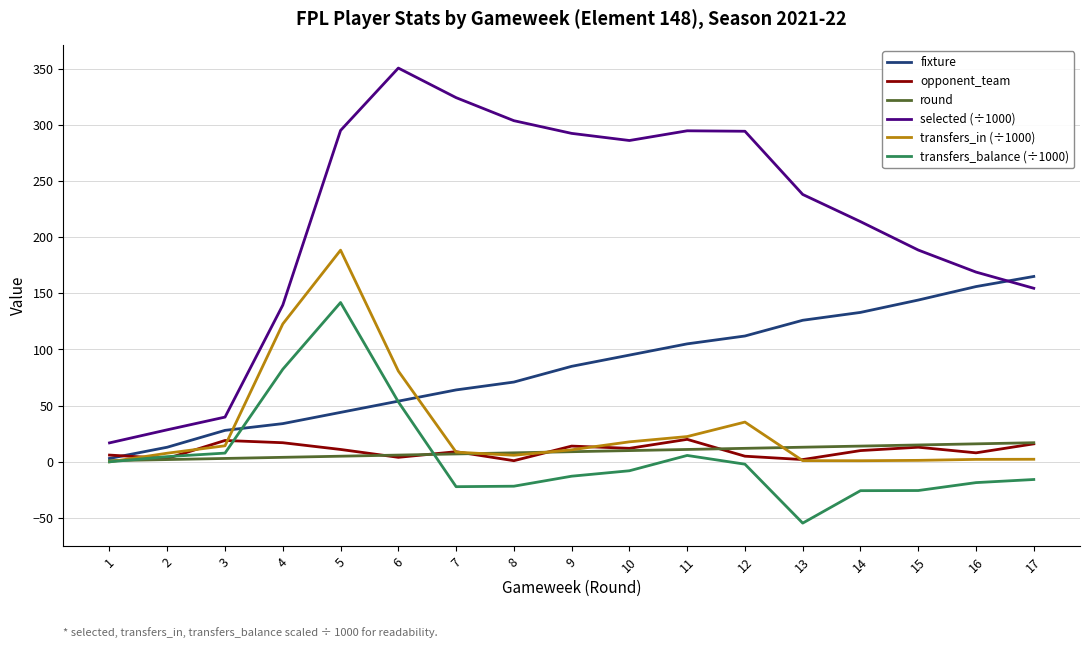

At which category is the sum across all series the highest?

5